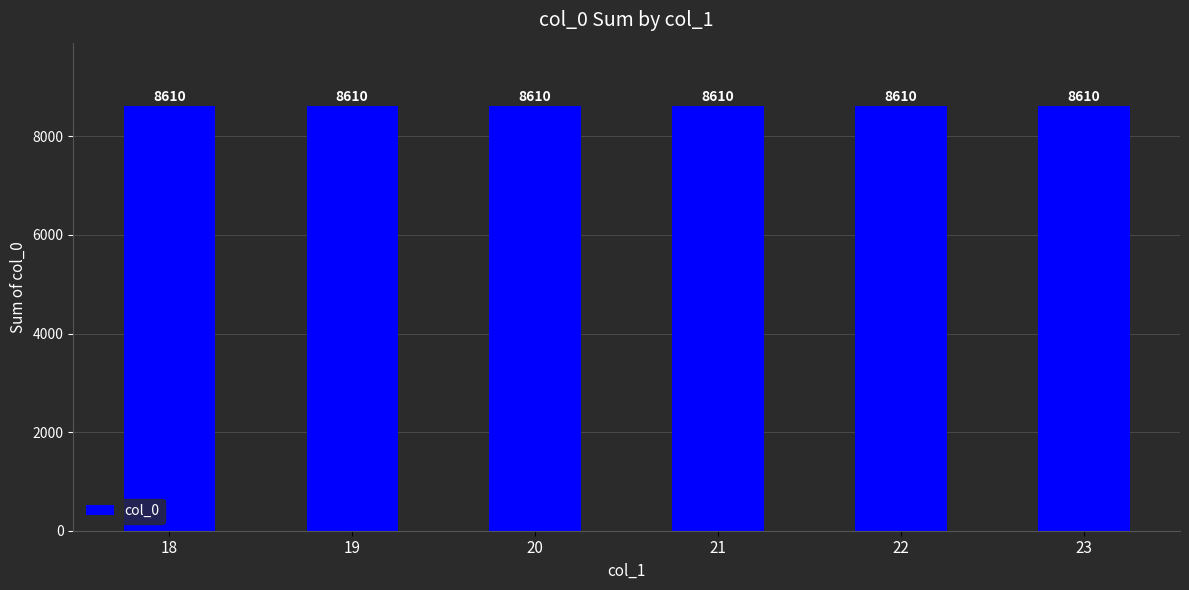

Are the bars horizontal?

No